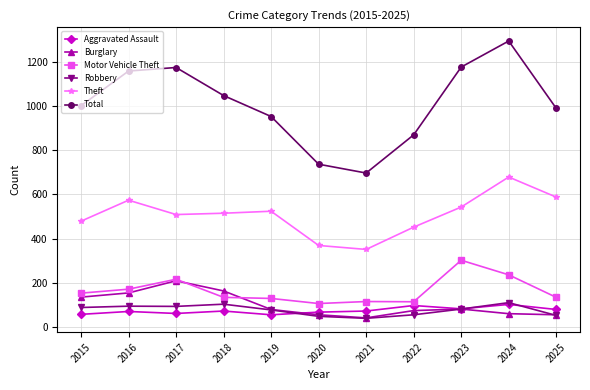

What is the difference between the maximum and minimum values in the Burglary series?

168